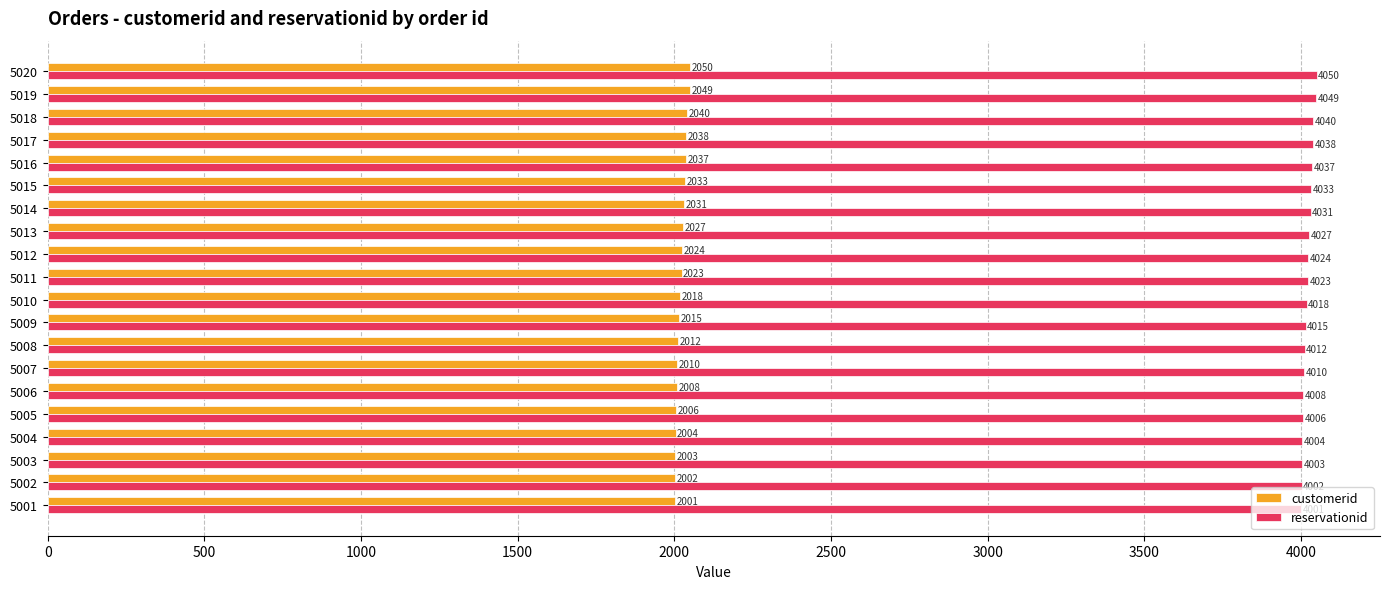

Is the value of customerid at 5006 greater than the value of reservationid at 5011?

No